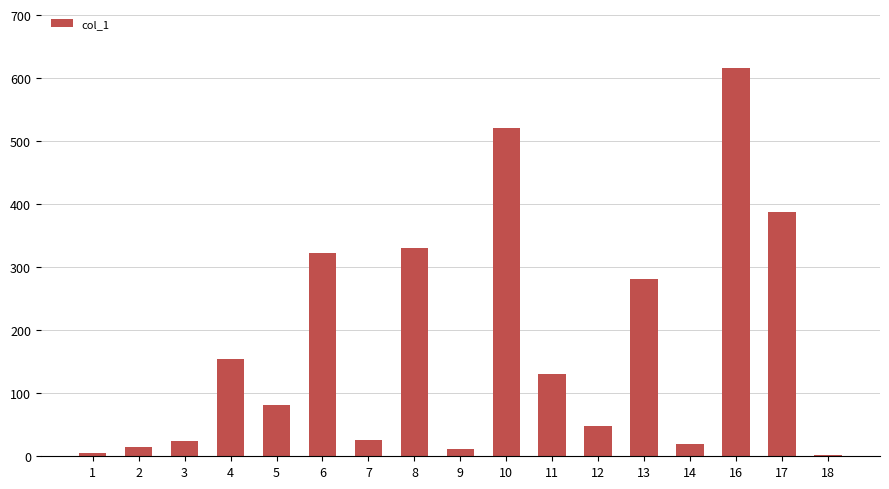

The chart shows a value of 898.3 at 10. True or false?

False